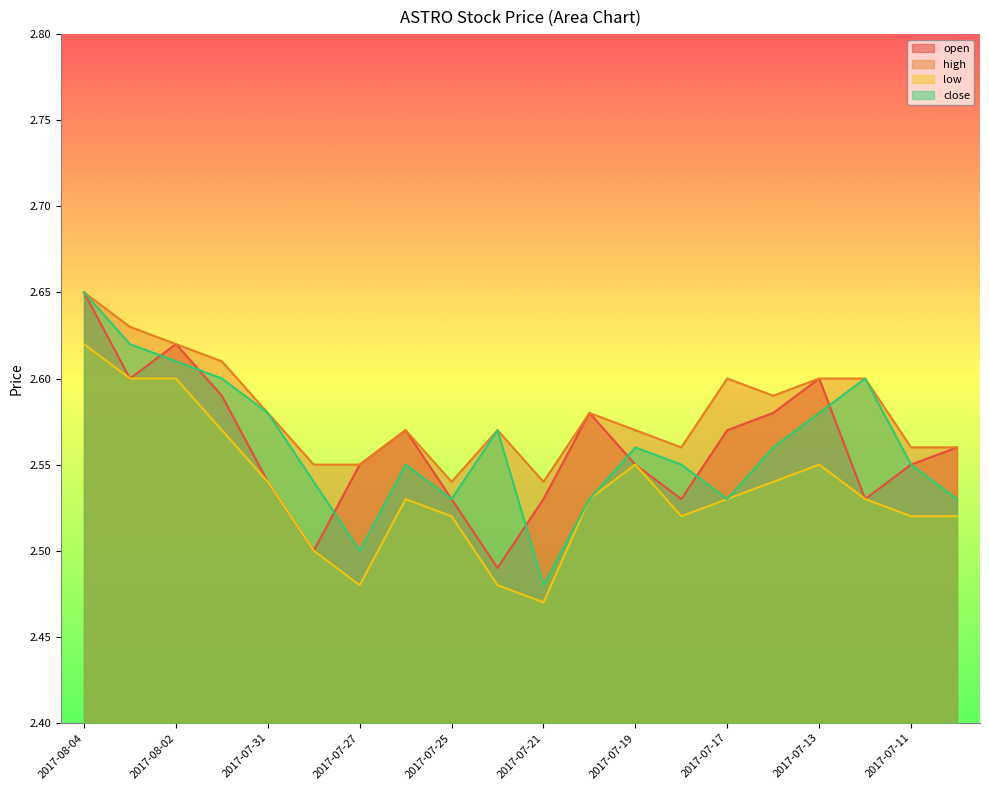

Where is open nearest to the value 2?

2017-07-24